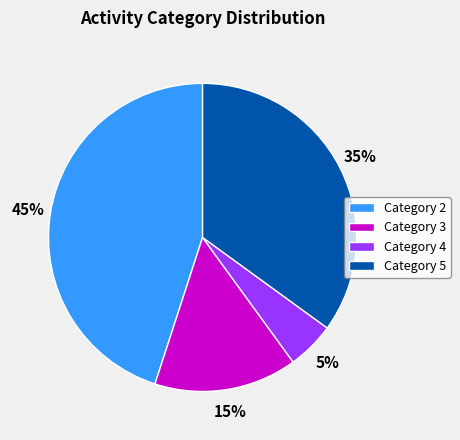

To the nearest percent, what is the difference between the largest and smallest slice percentages?

40%